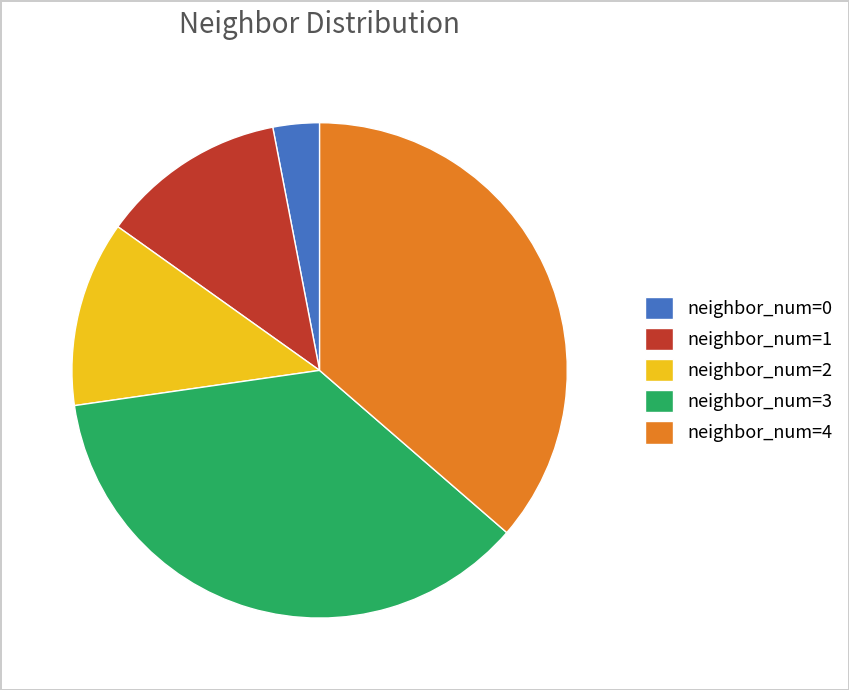

Does neighbor_num=2 account for over 50% of the chart?

No